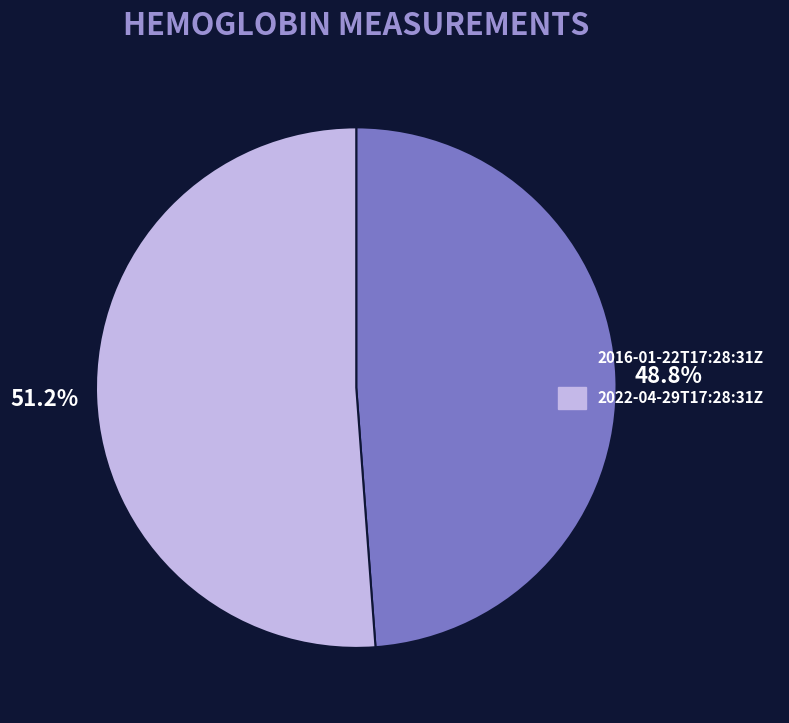

To the nearest percent, what is the combined percentage of 2016-01-22T17:28:31Z and 2022-04-29T17:28:31Z?

100%